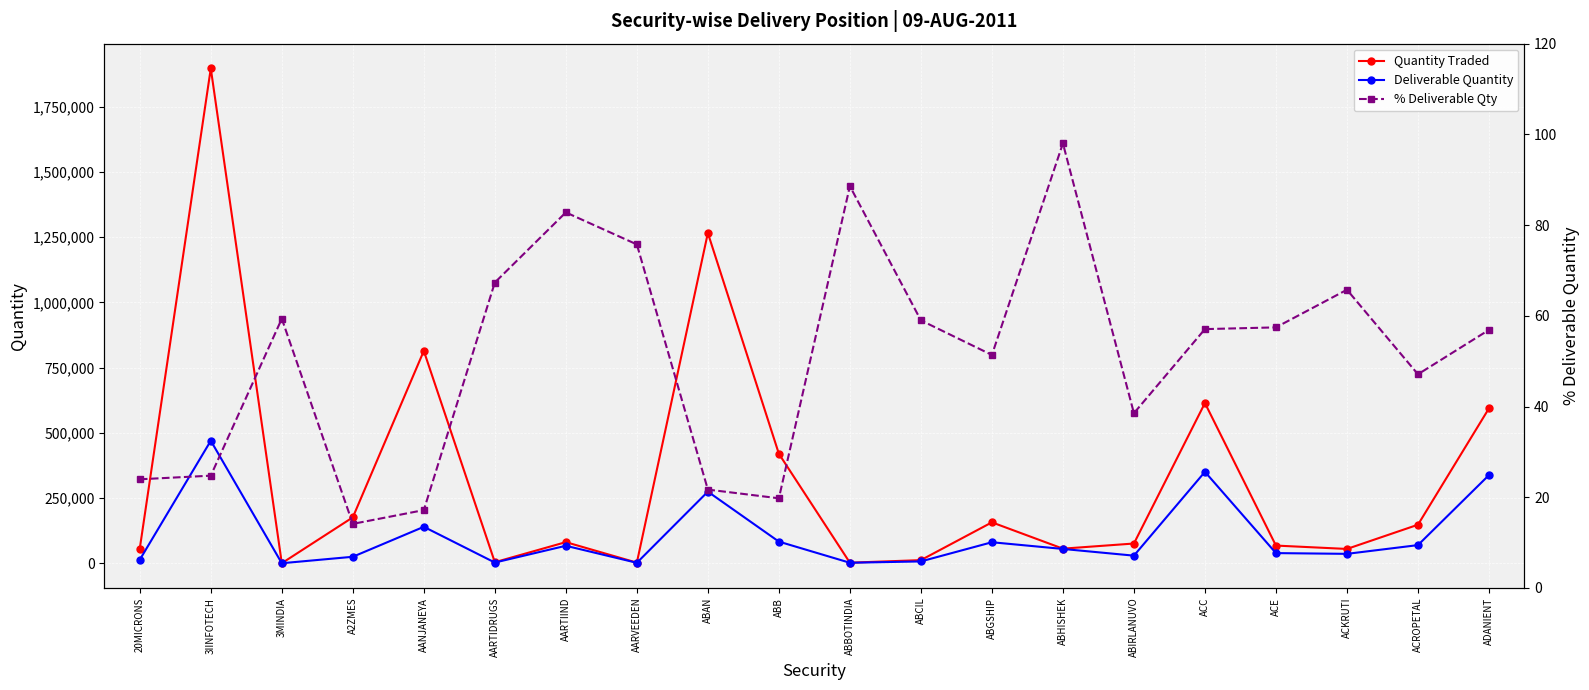

True or false: Deliverable Quantity has more than 2 interior local peaks.

True